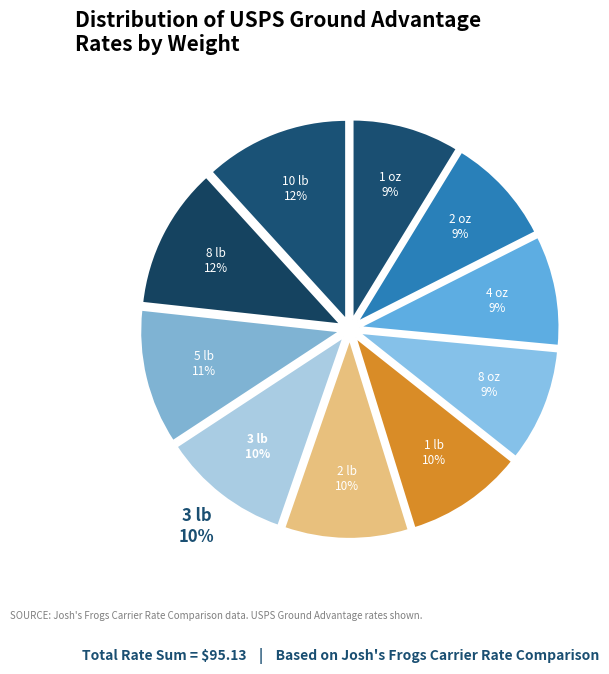

Is the sum of 4 oz and 3 lb greater than half?

No